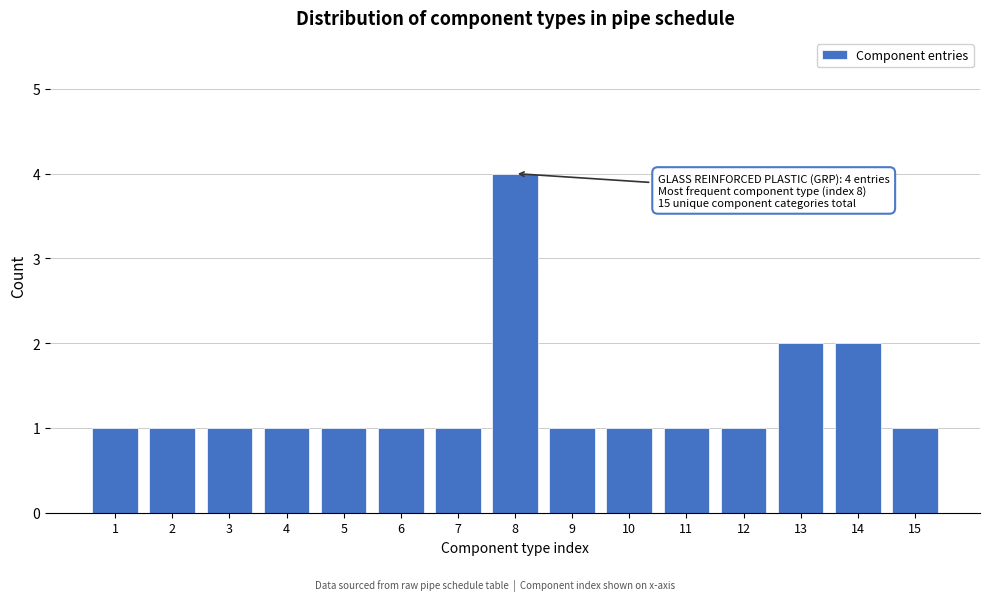

Reading left to right, transcribe all the data shown in this chart.

1=1	2=1	3=1	4=1	5=1	6=1	7=1	8=4	9=1	10=1	11=1	12=1	13=2	14=2	15=1